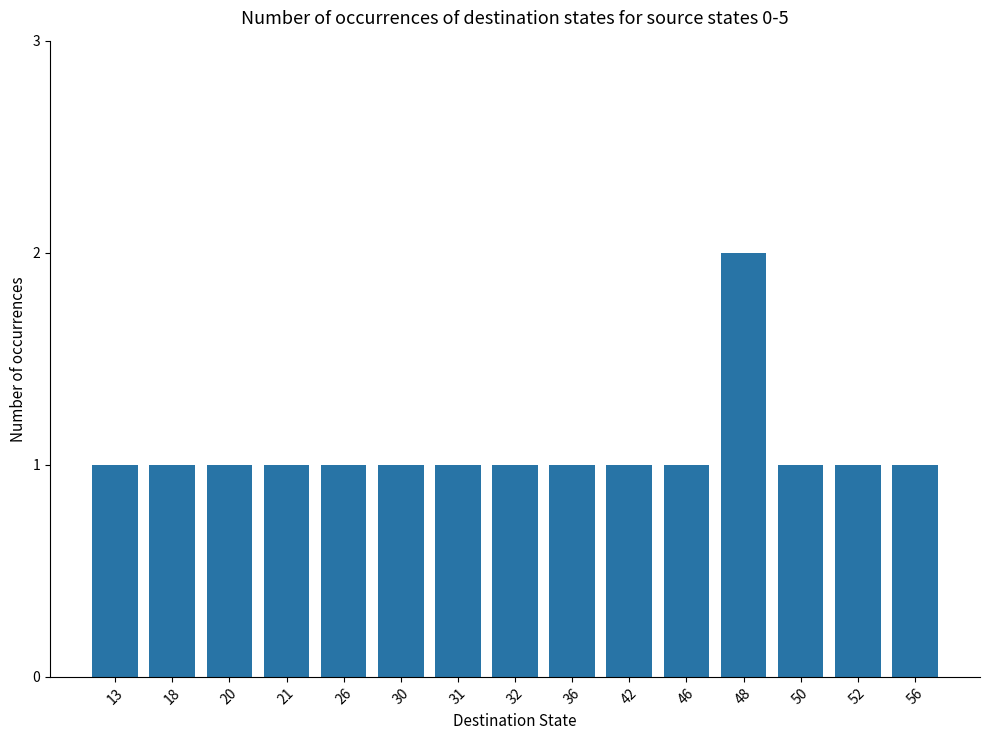

Approximately how many times larger is the value at 21 compared to 26?

1.0